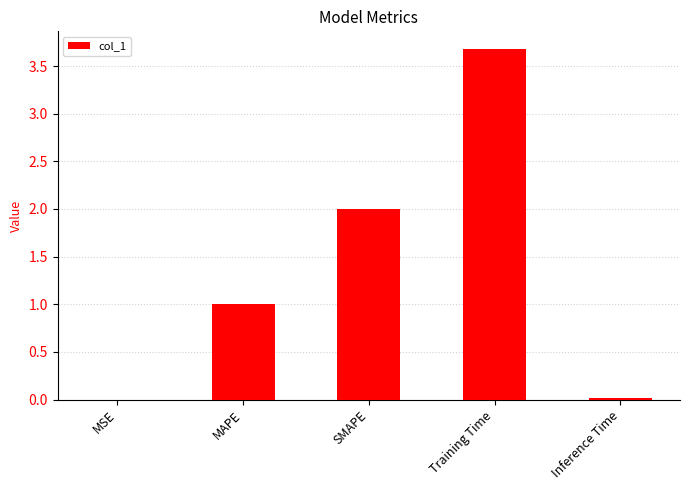

Which has a higher value, SMAPE or Inference Time?

SMAPE